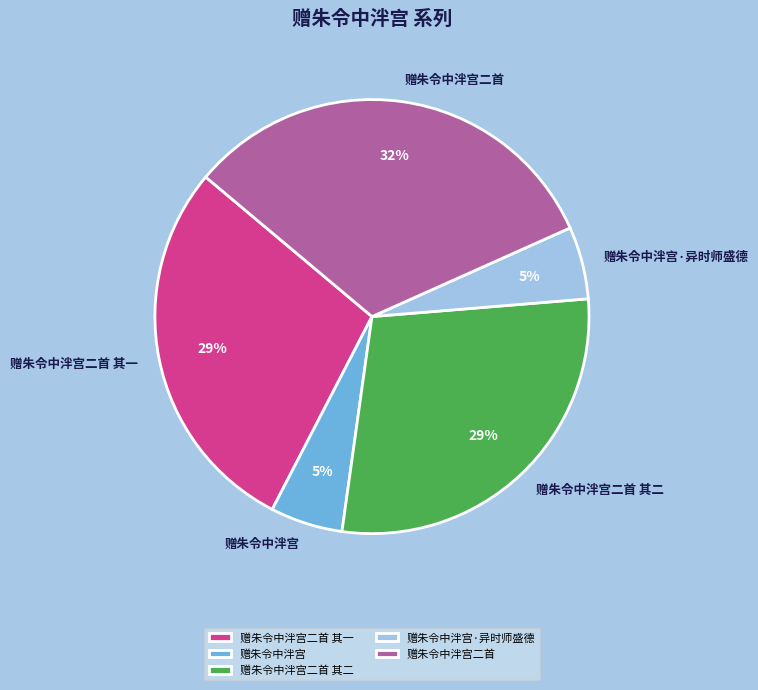

Is 赠朱令中泮宫·异时师盛德 the majority of the pie?

No